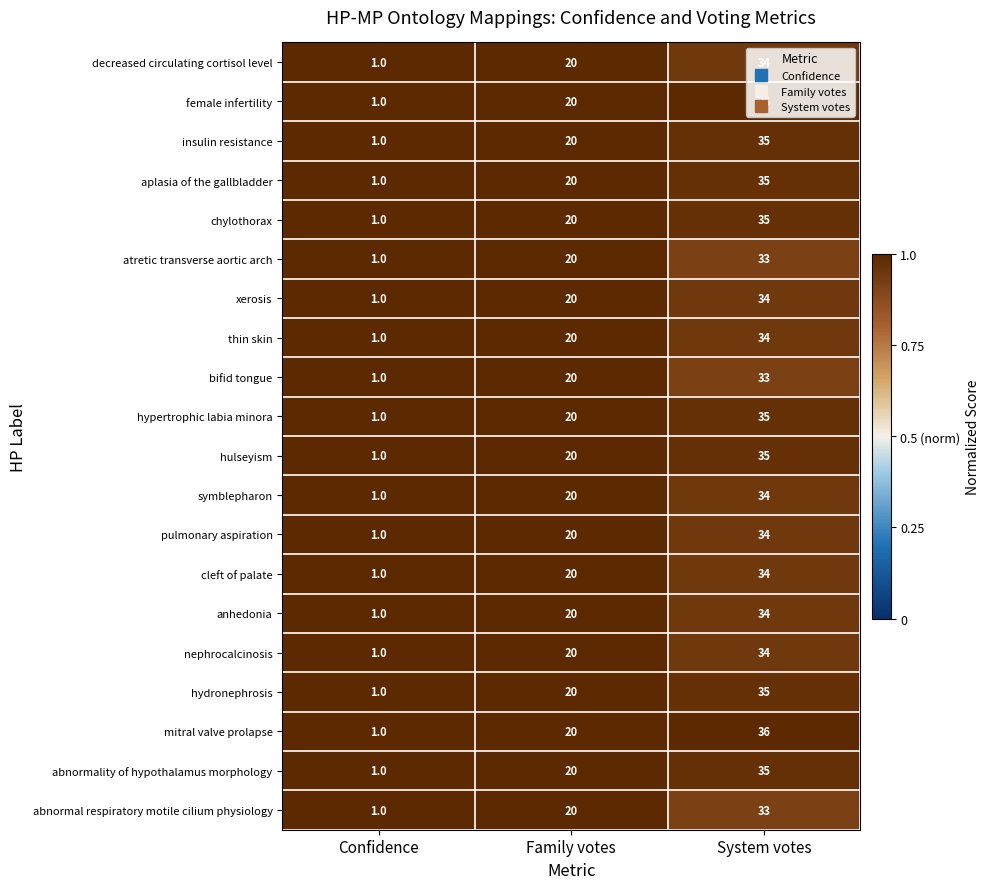

What is the maximum value for insulin resistance?

35